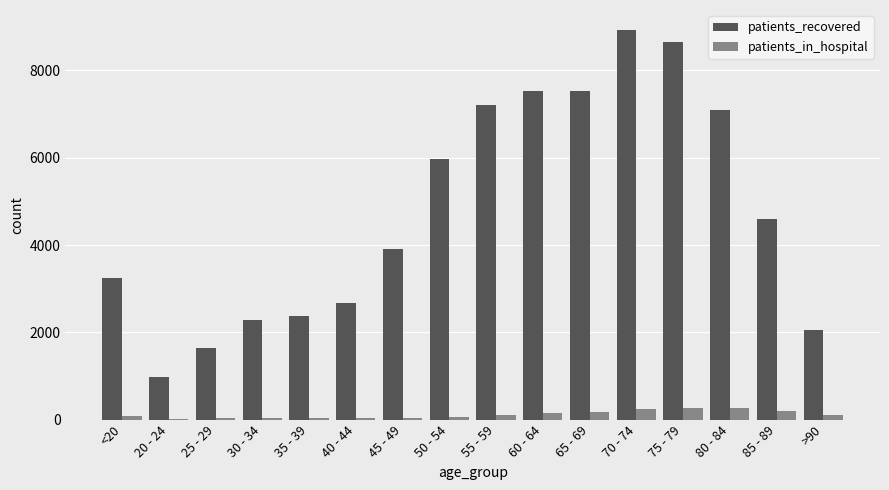

Which label corresponds to the largest value in the chart?

70 - 74